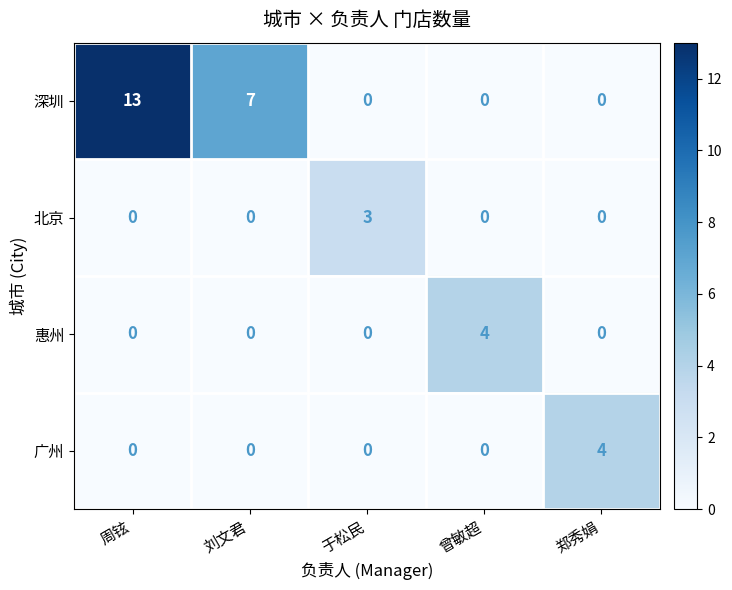

The value of 惠州 at 周铉 is -1. True or false?

False